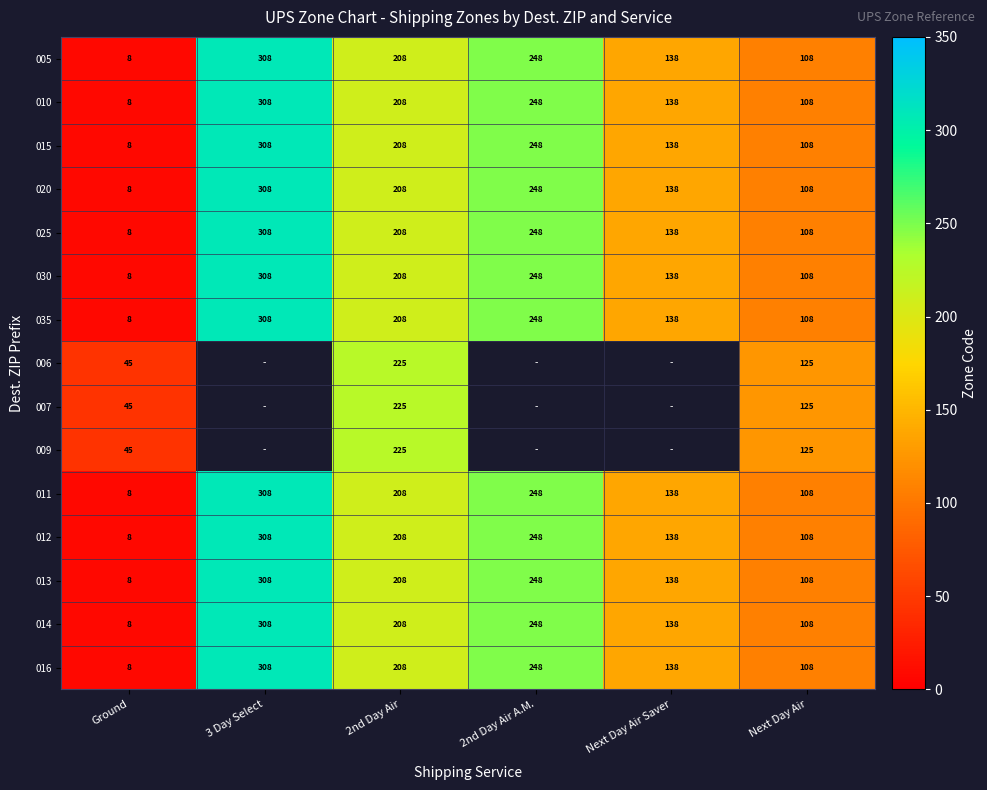

Is the value of 030 at Next Day Air greater than the value of 014 at 2nd Day Air?

No